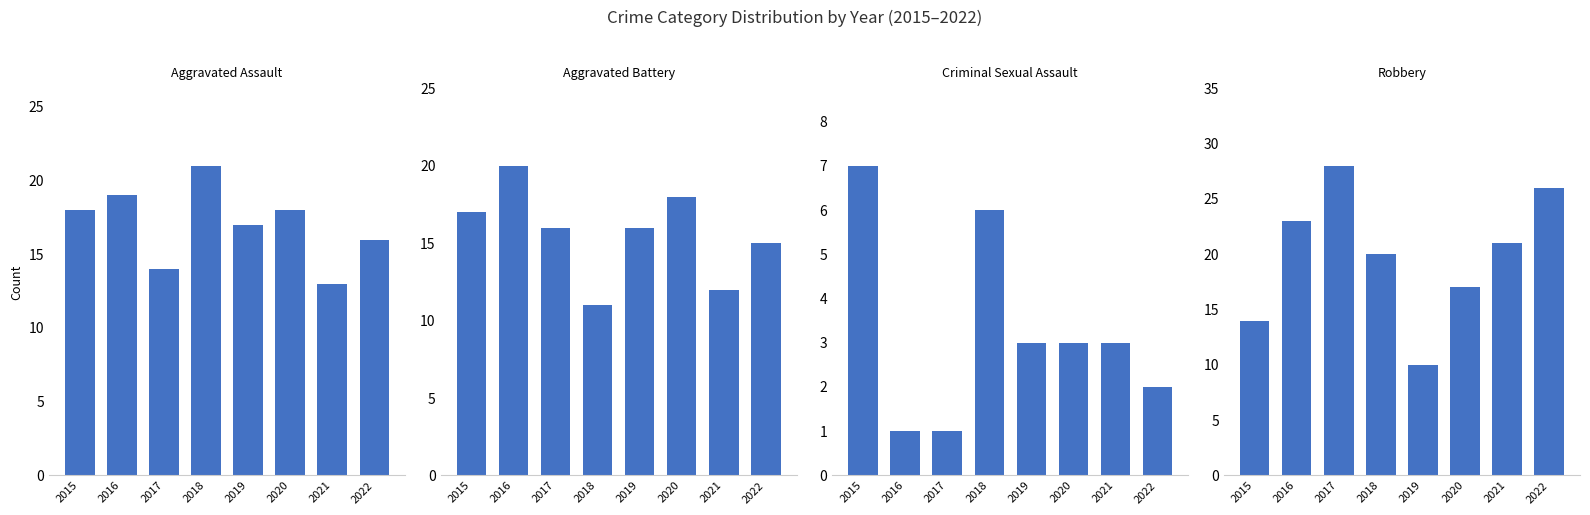

Rank the categories by Robbery value from highest to lowest.

2017, 2022, 2016, 2021, 2018, 2020, 2015, 2019